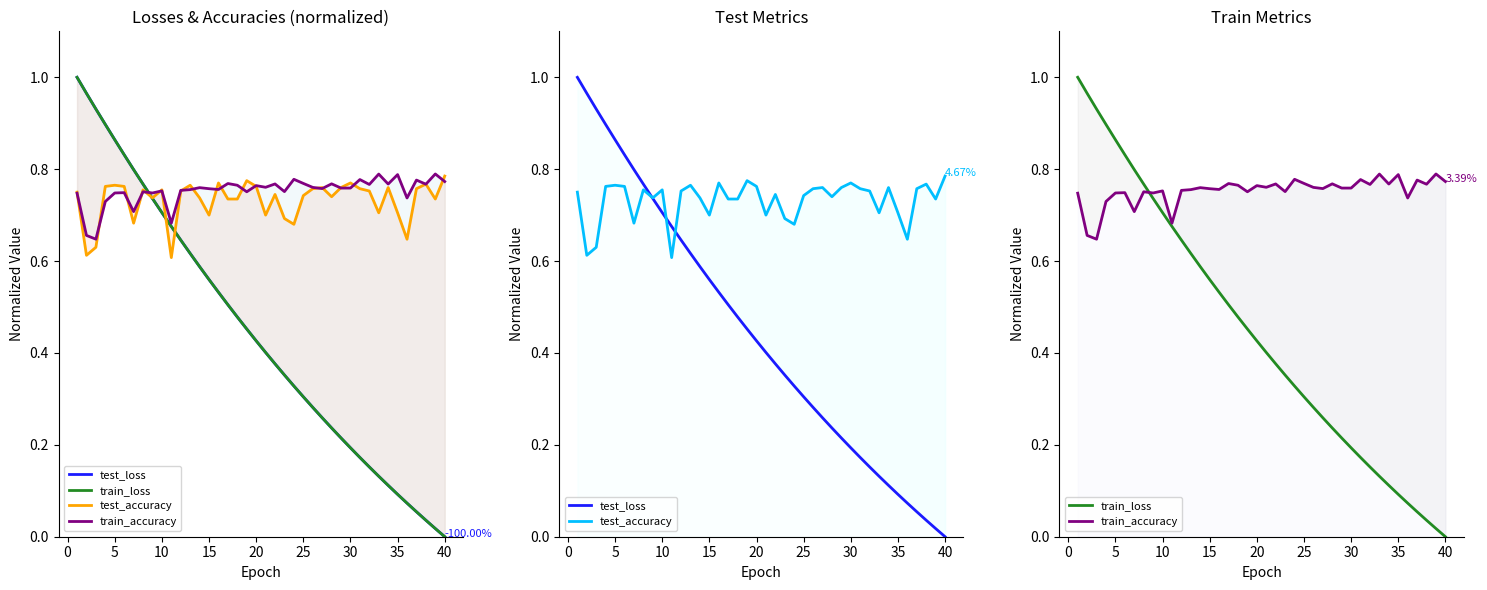

How many lines are shown in the chart?

4